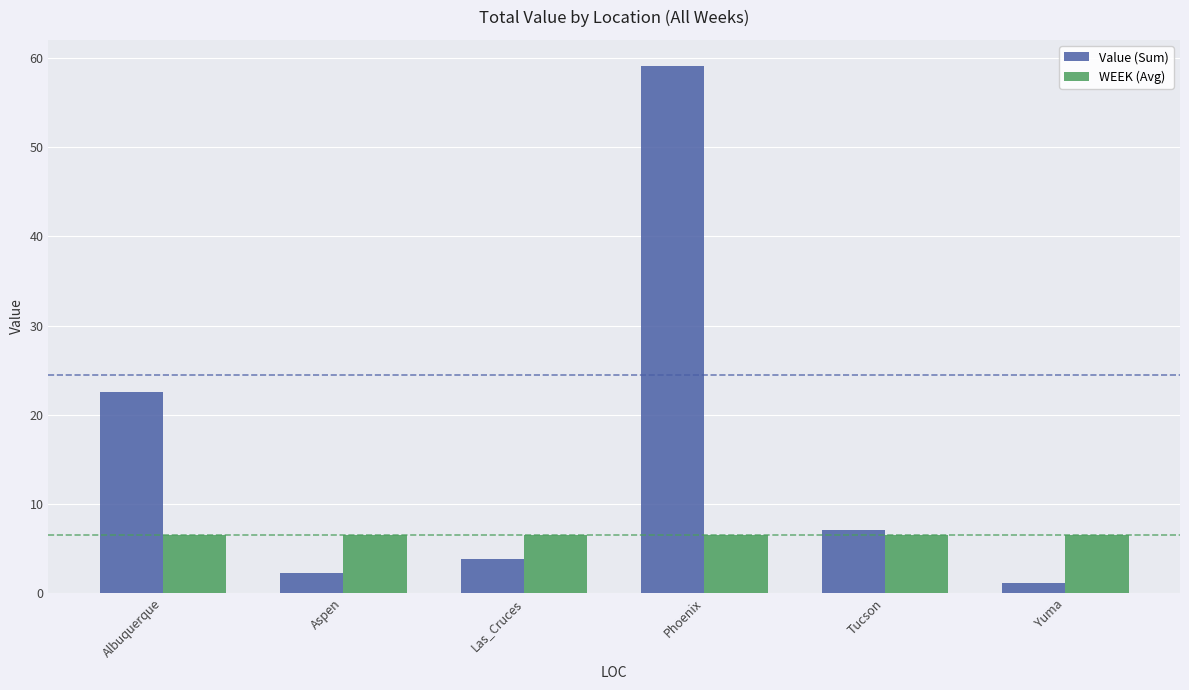

Rank the series by their maximum value, from lowest to highest.

WEEK (Avg), Value (Sum)